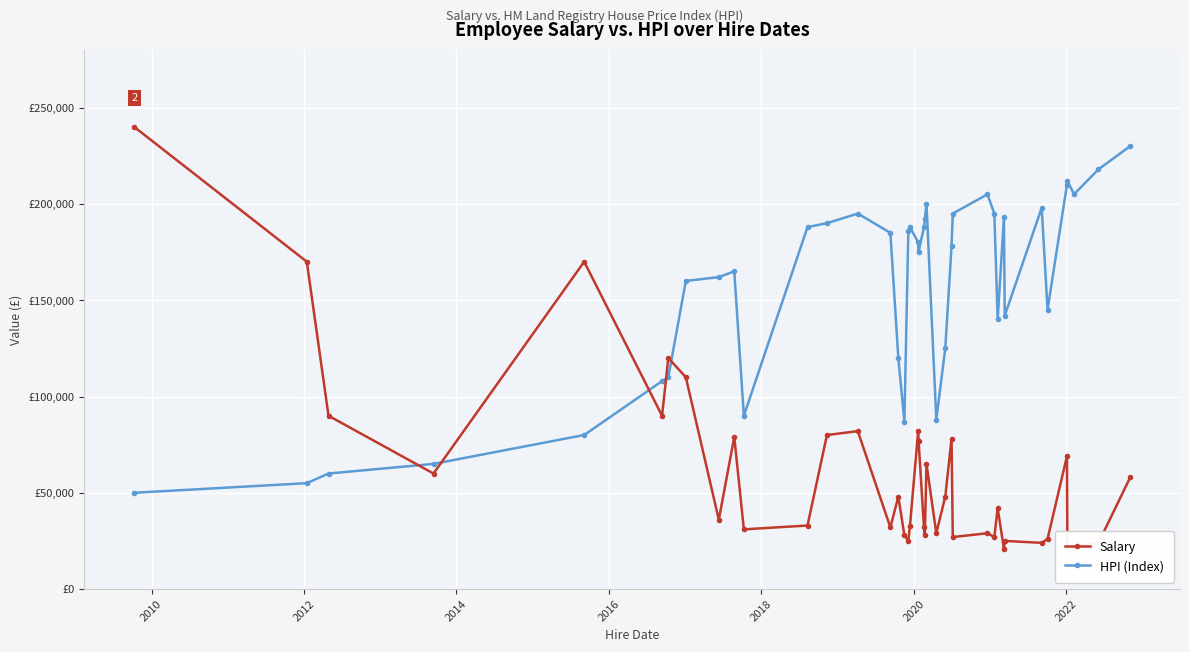

What are all the series names shown in the legend?

Salary, HPI (Index)